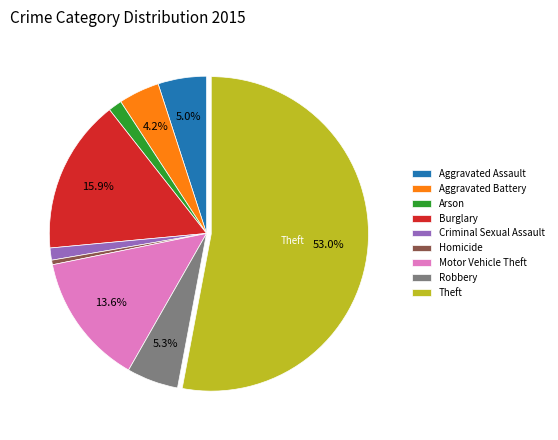

Do Criminal Sexual Assault and Arson together represent more than half of the pie?

No